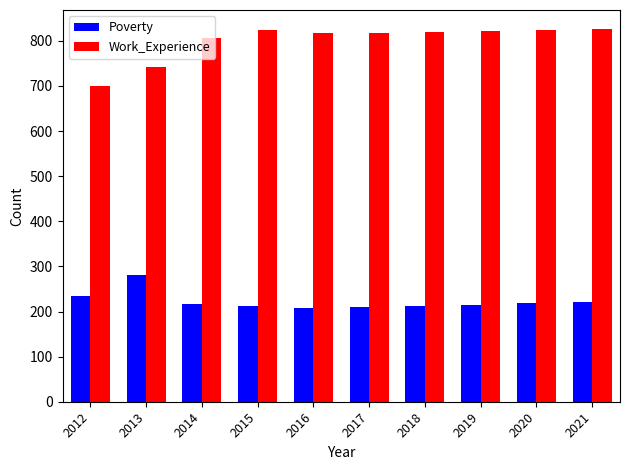

What is the highest value of the Work_Experience series?

827